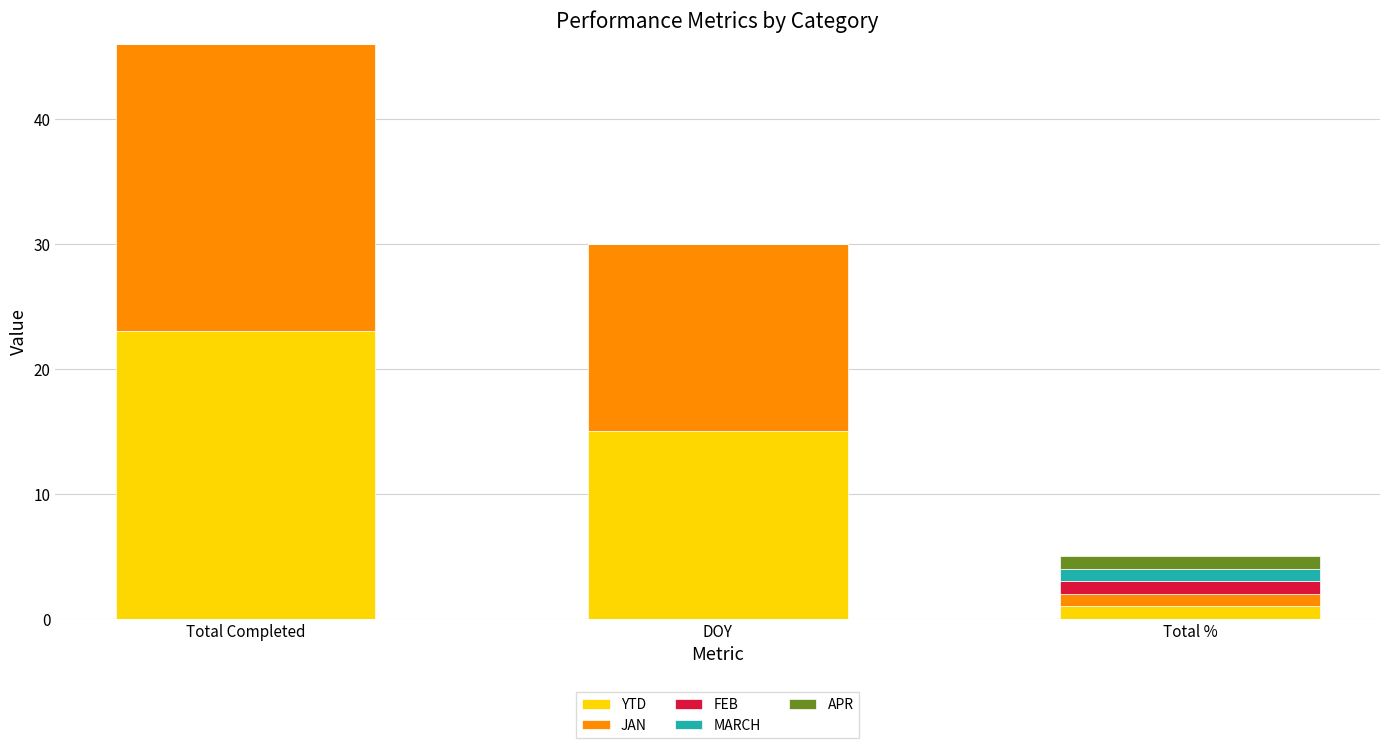

The YTD series shows 41 at Total Completed. True or false?

False